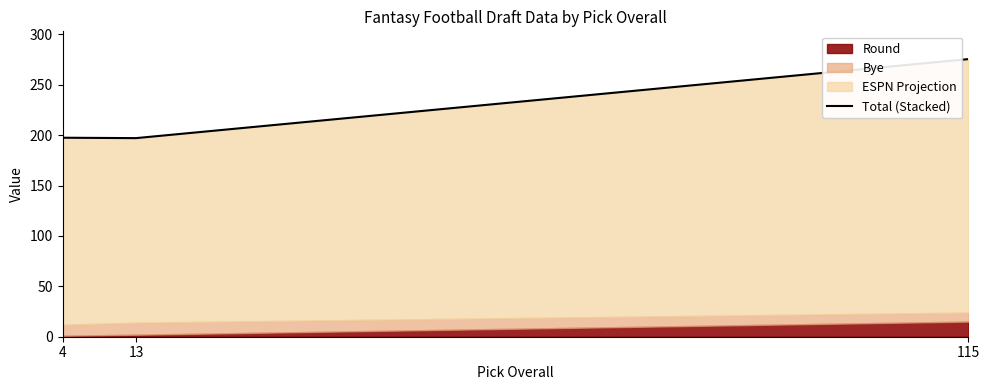

Is it true that the value at 13 is 273.8?

False